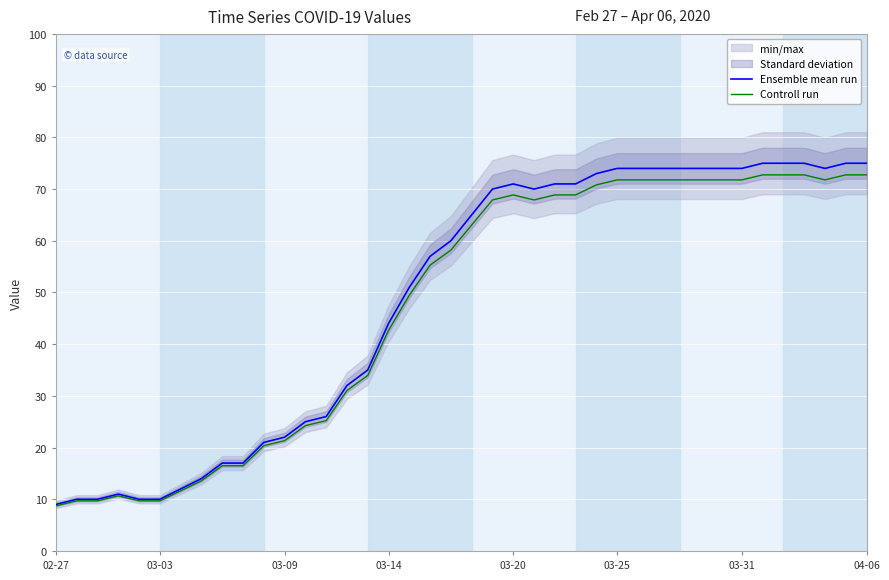

What position from the right is 32?

8